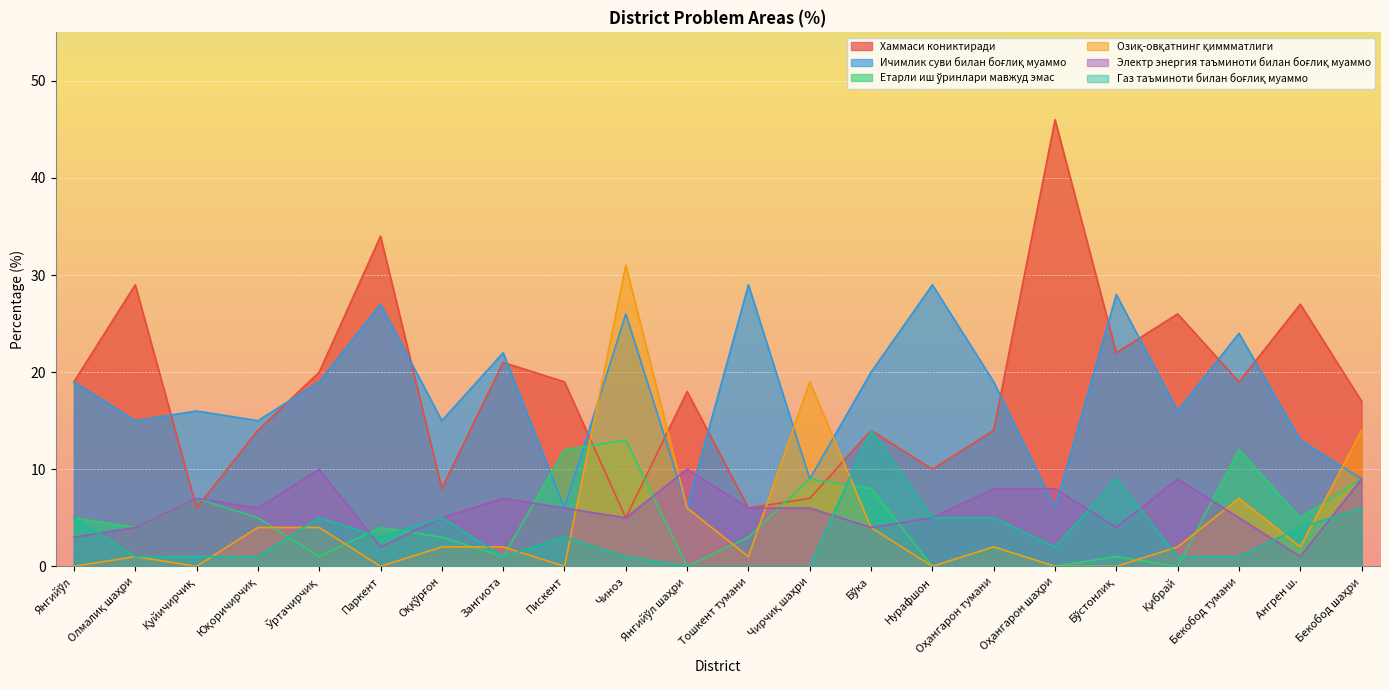

Does the chart display data point markers on the line(s)?

No